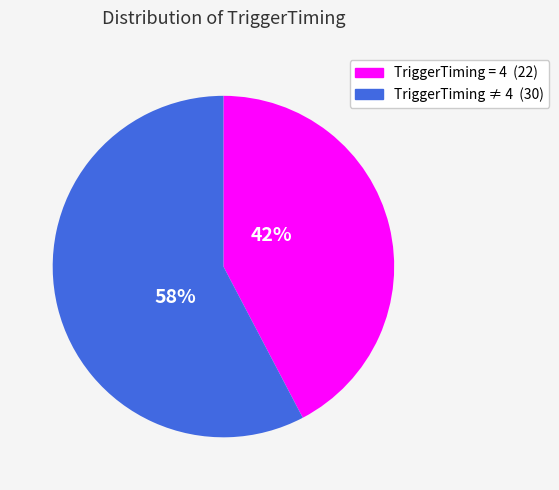

How many segments does this pie chart have?

2